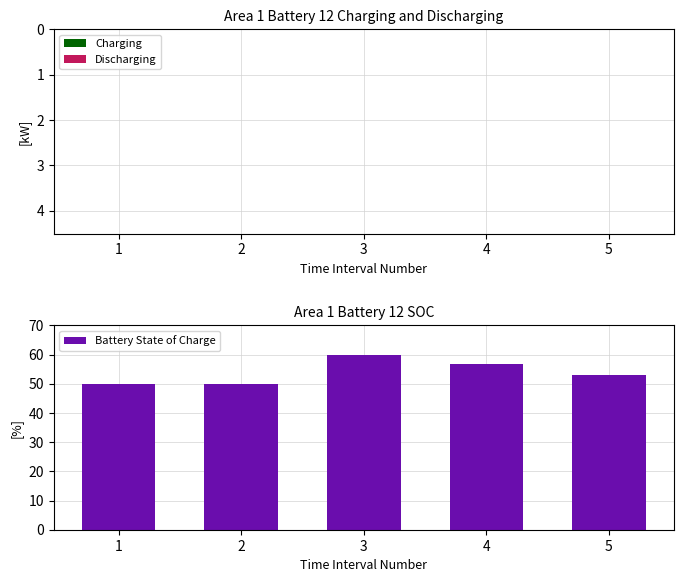

What is the greatest value displayed?

60.0